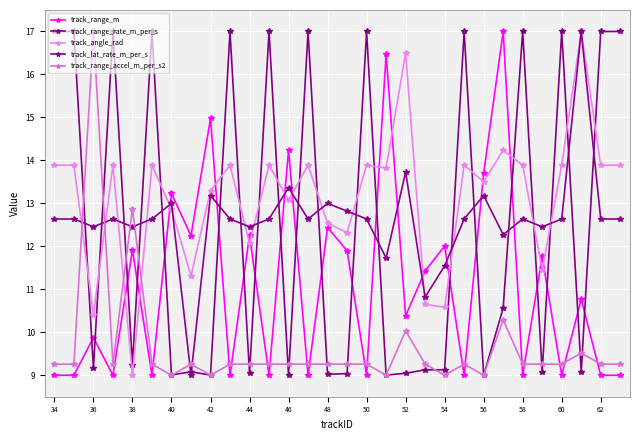

Count the number of categories in the chart.

30